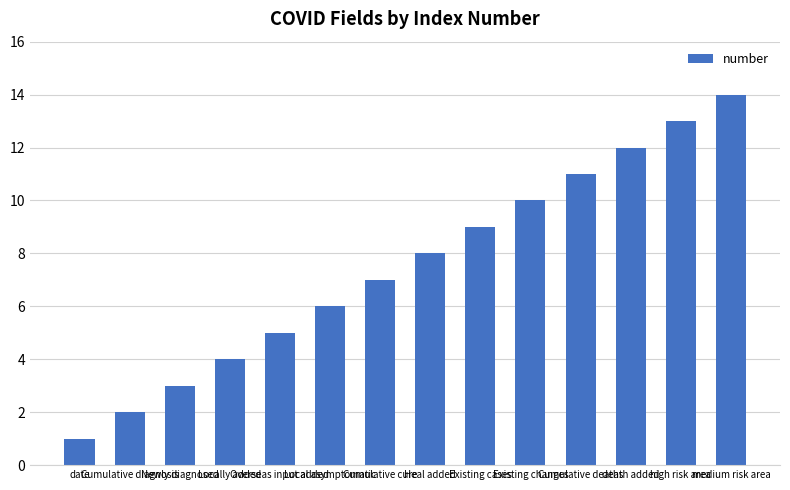

At which category does the chart reach its minimum across all series?

date